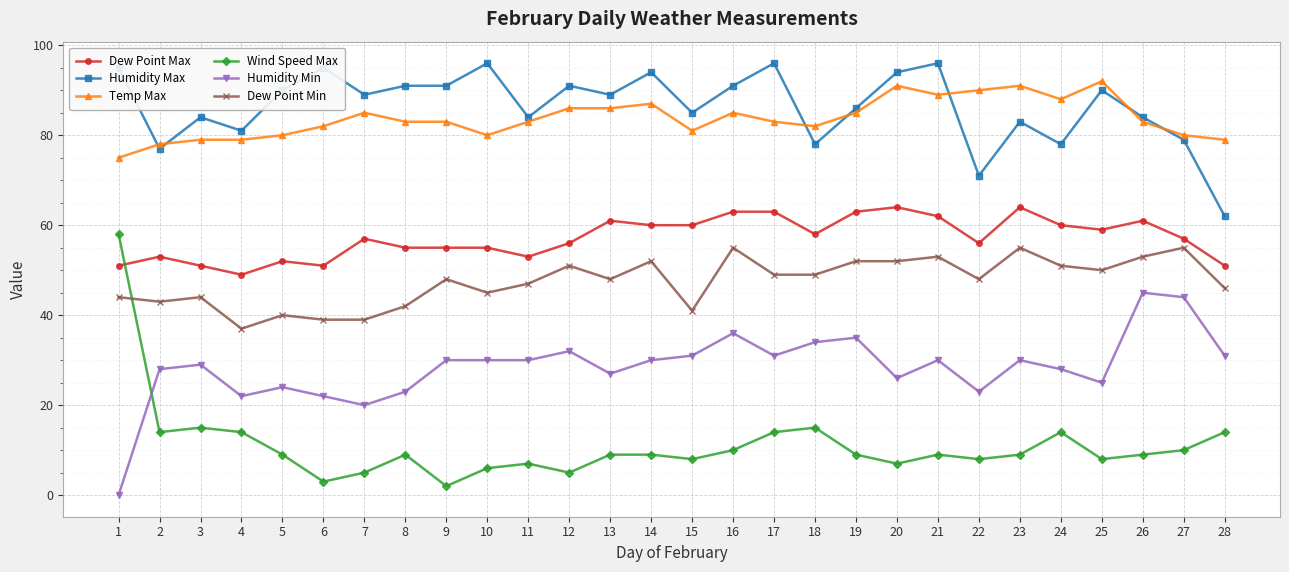

Between 9 and 17, which series saw the biggest shift?

Wind Speed Max